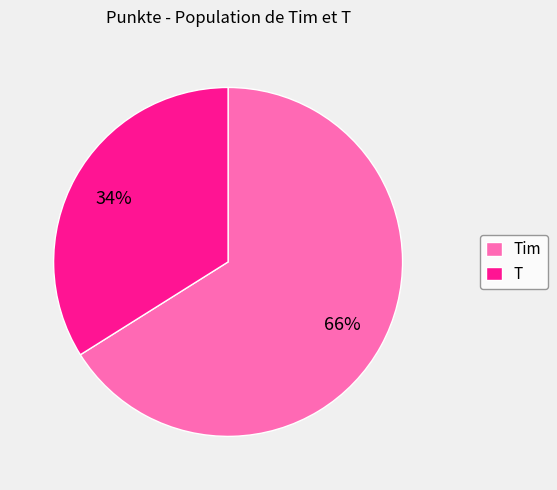

To the nearest percent, what is the average slice percentage?

50%